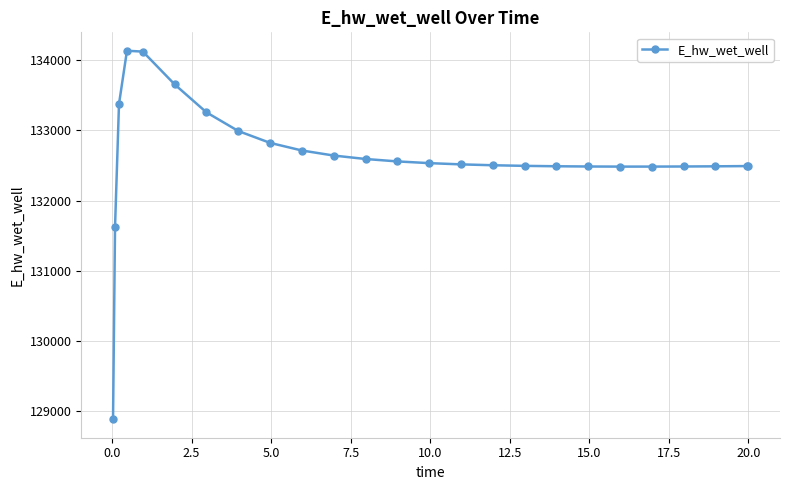

What is the minimum value shown in the chart?

128887.0